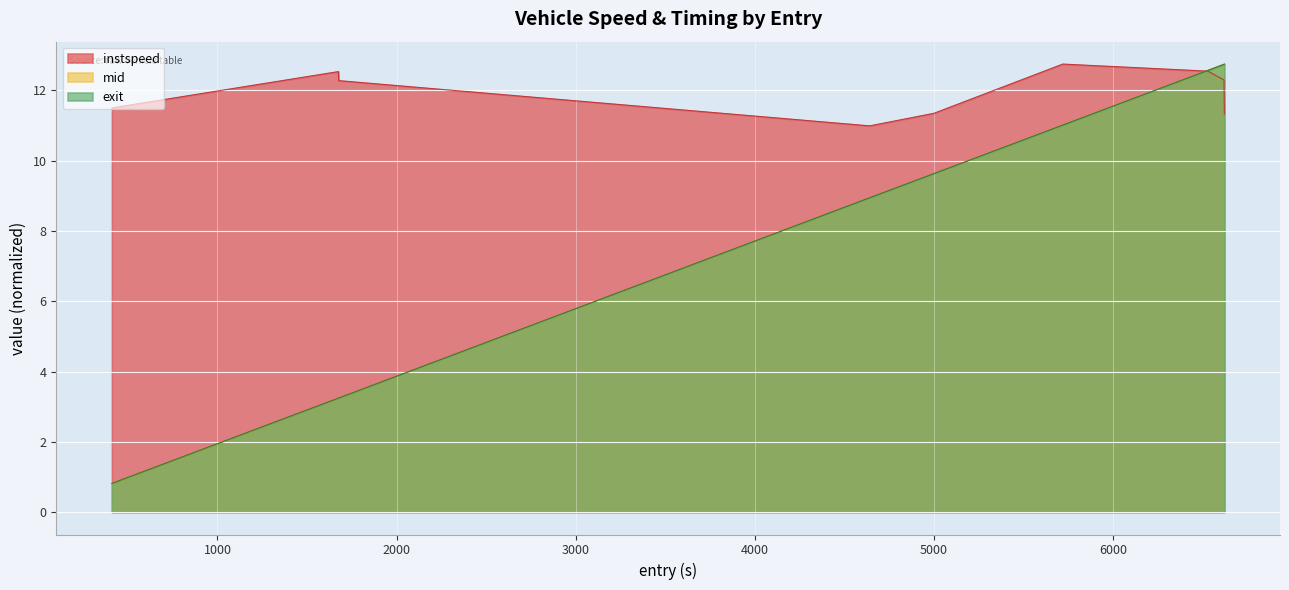

Is the value of exit at 1676.6992371630975 greater than the value of mid at 5718.349410906951?

No